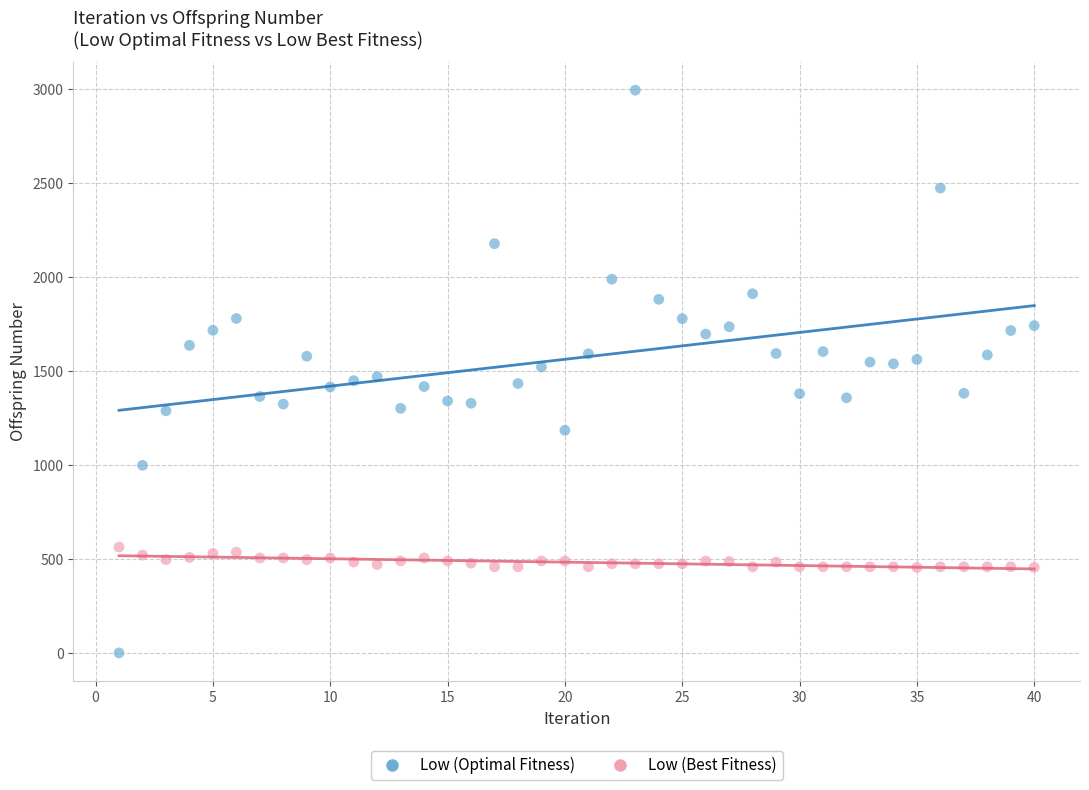

Which series has the largest Y range (max minus min)?

Low (Optimal Fitness)